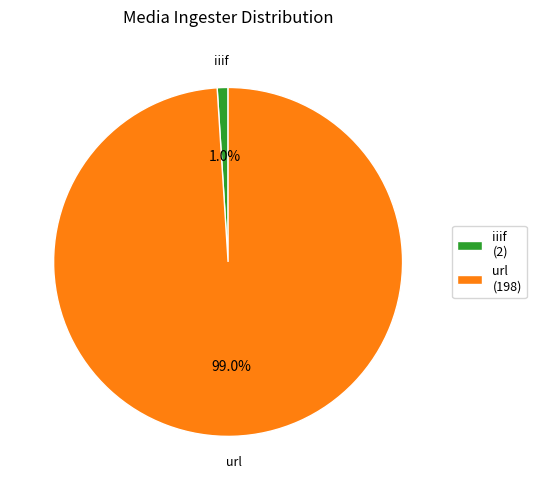

Rank the categories by value from lowest to highest.

iiif, url